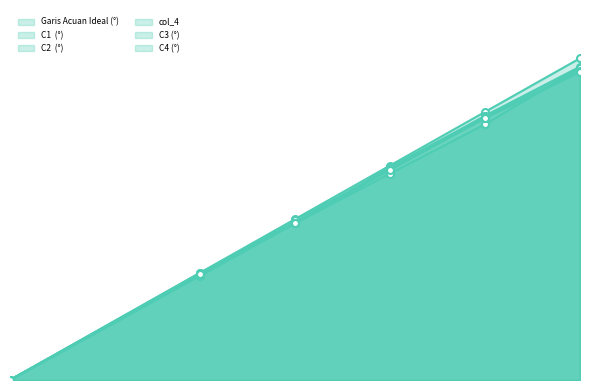

Rank the categories by C3 (°) value from lowest to highest.

0, 30, 45, 60, 75, 90